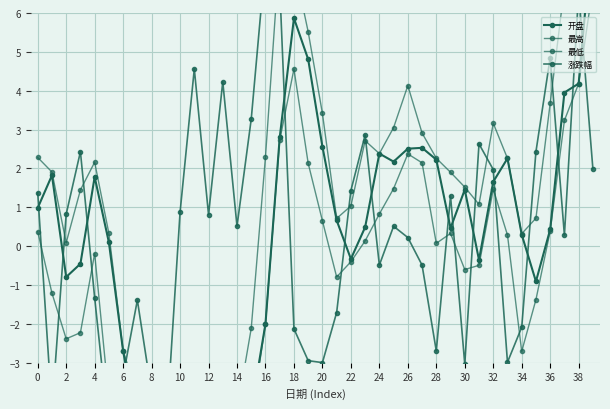

What is the sum of all 最低 values?

-59.5